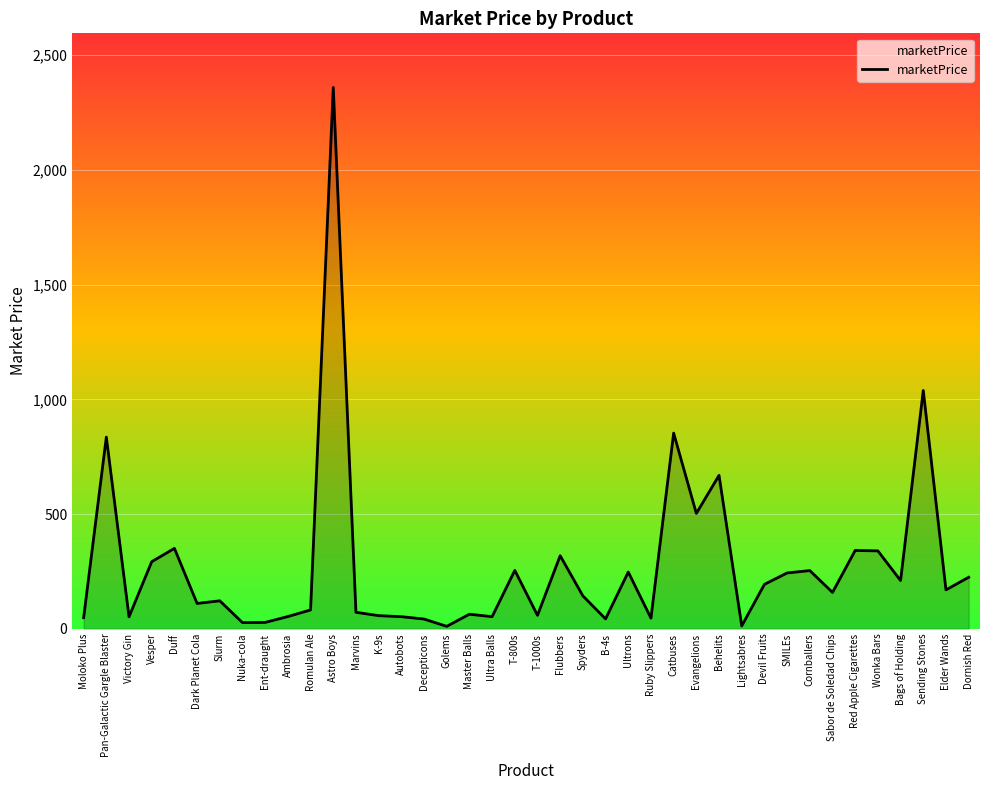

Does the chart display data point markers on the line(s)?

No